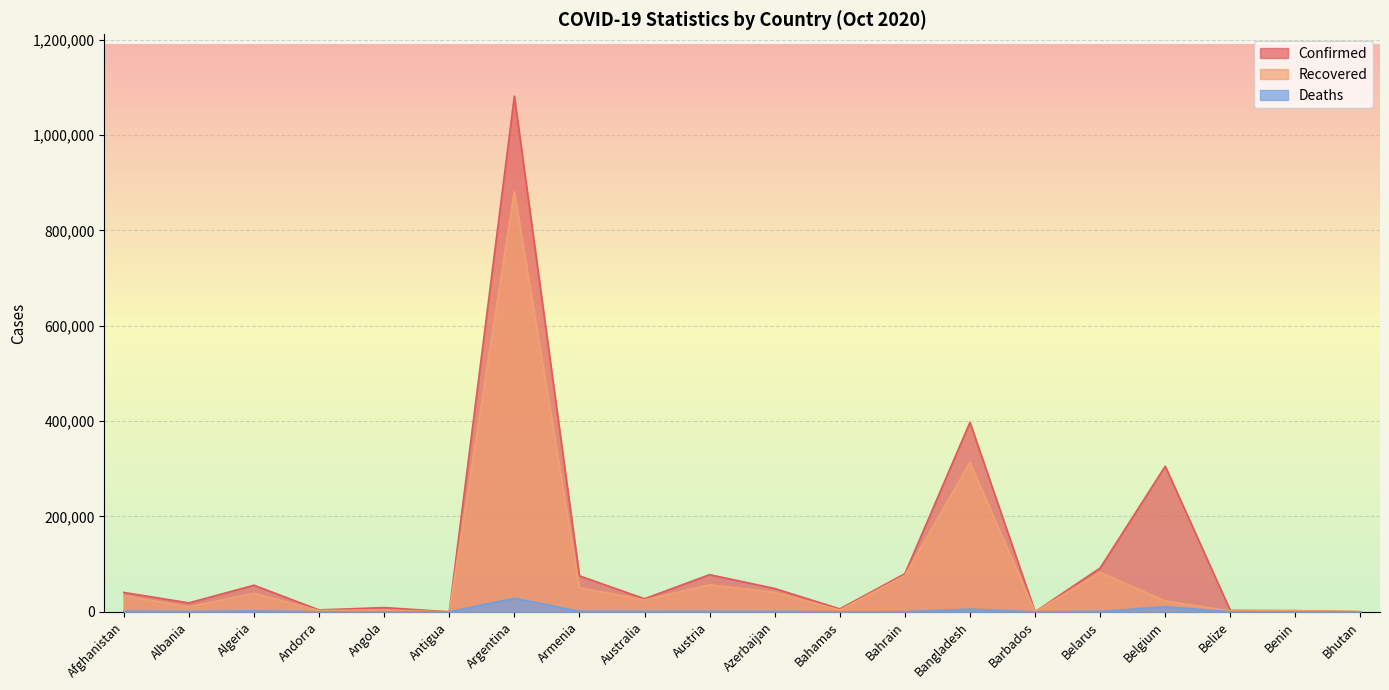

How many lines are shown in the chart?

3